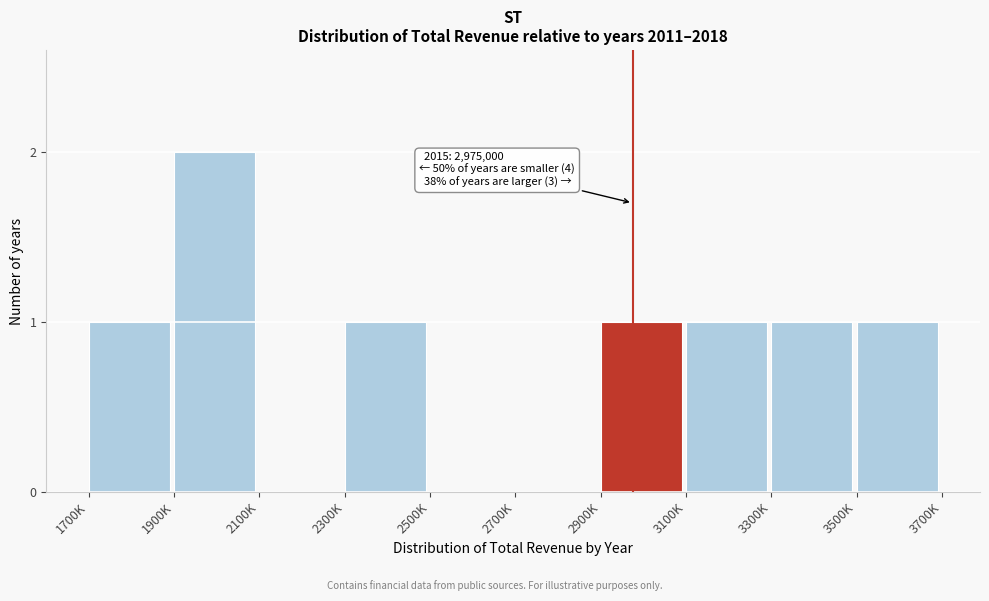

Reading left to right, what are all the values shown in this chart?

1700K=1	1900K=2	2100K=0	2300K=1	2500K=0	2700K=0	2900K=1	3100K=1	3300K=1	3500K=1